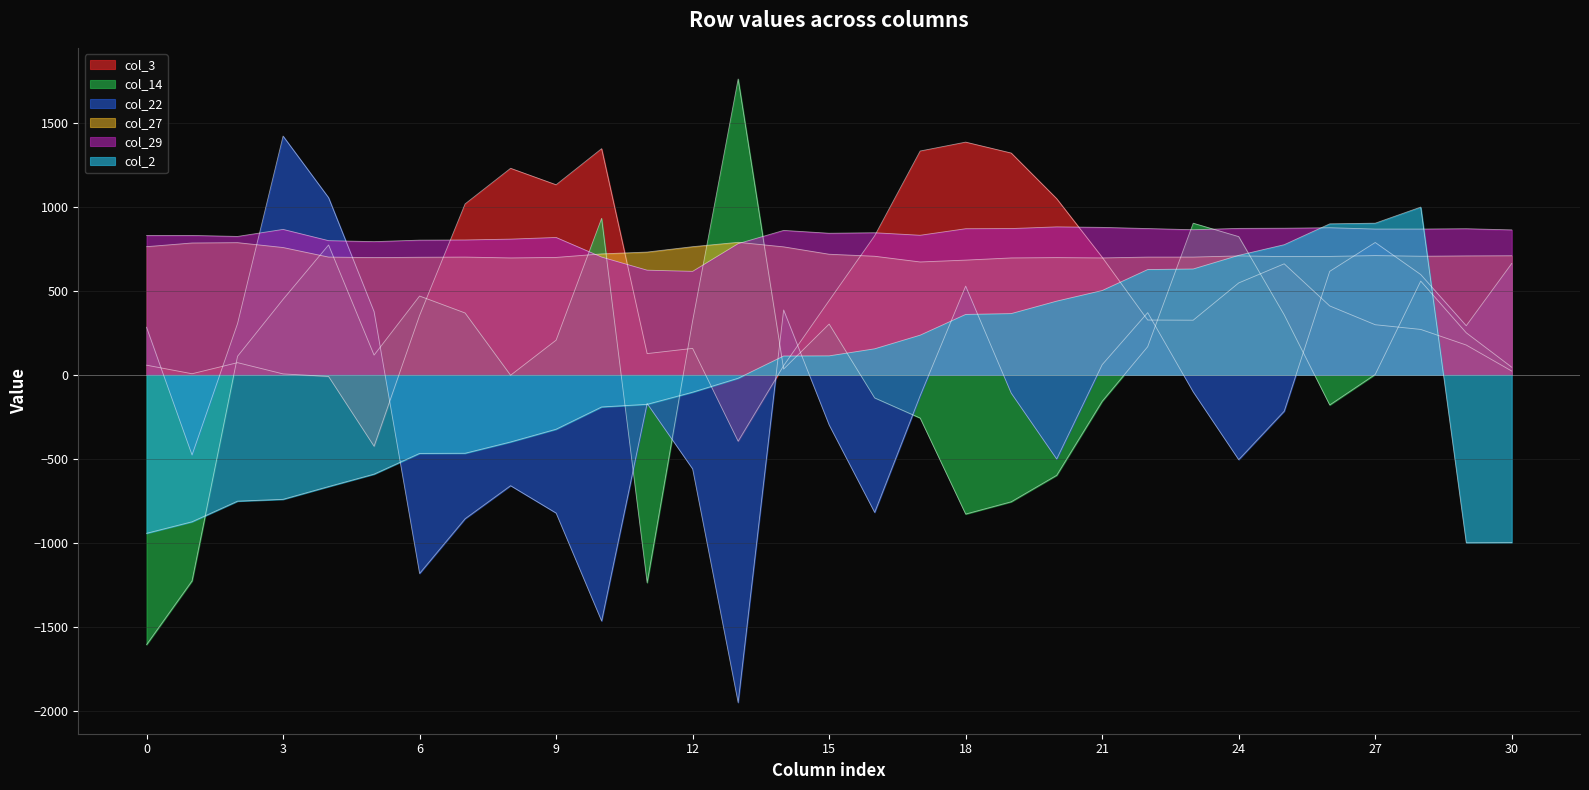

Which series has the largest range (max minus min)?

col_22